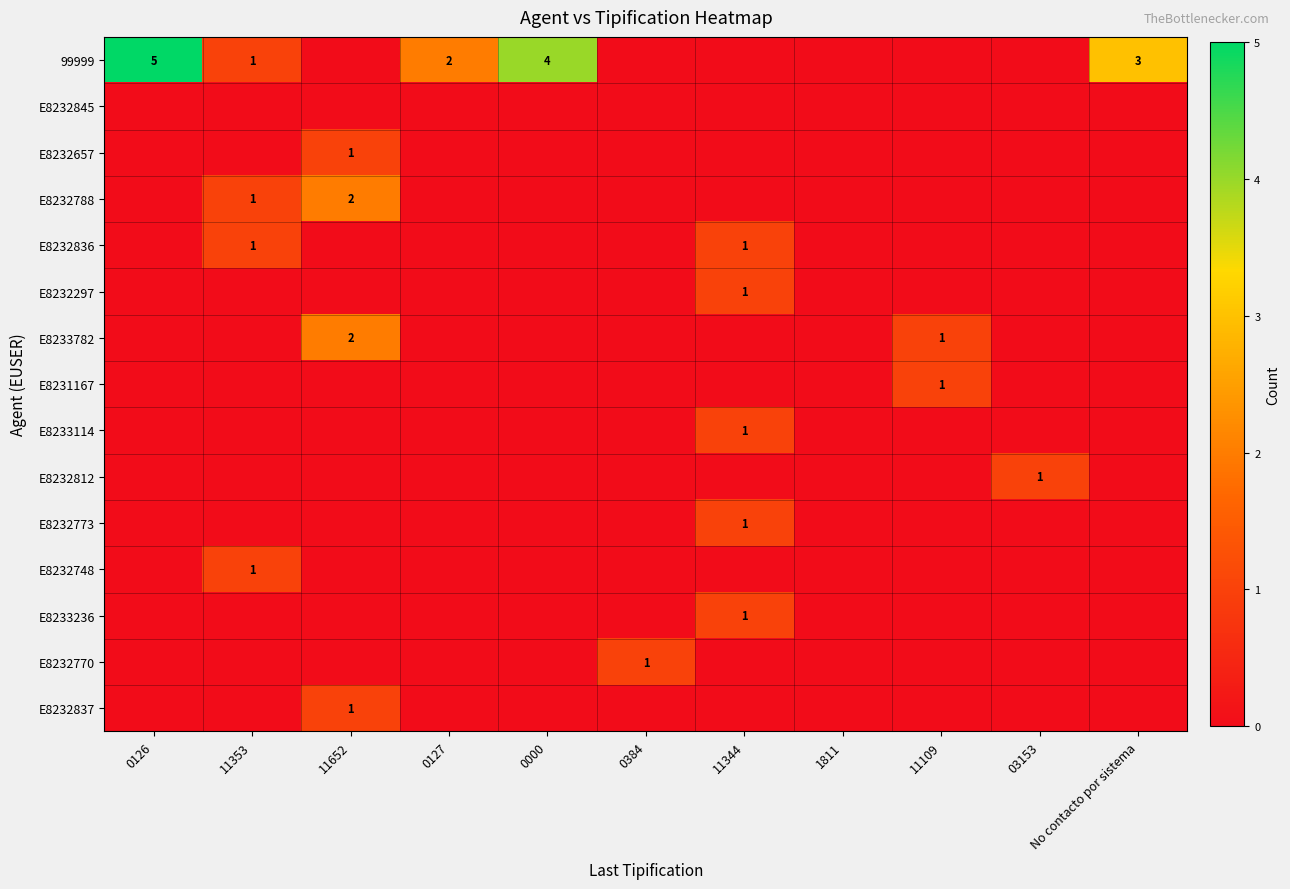

The value of 99999 at 0127 is 3. True or false?

False